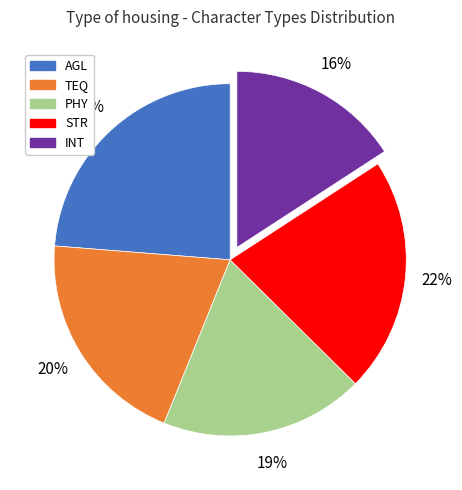

Which slice is the smallest?

INT